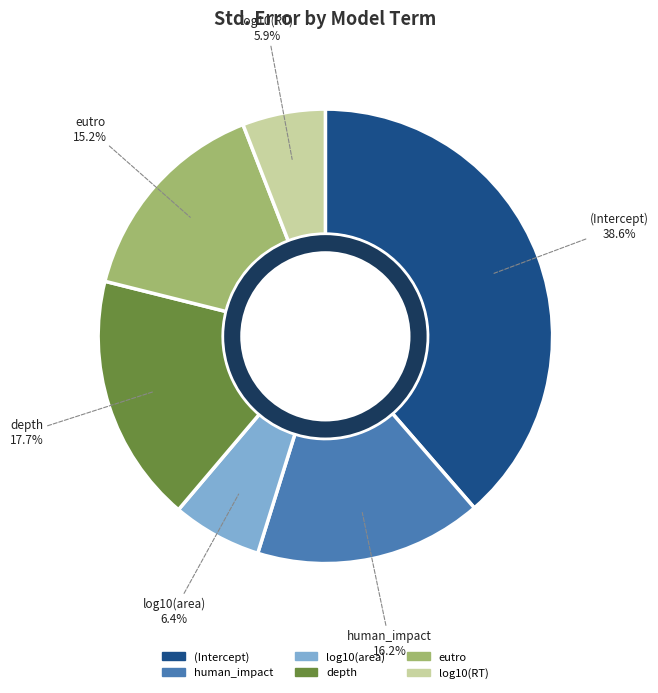

To the nearest percent, what percentage of the pie is log10(area)?

6%